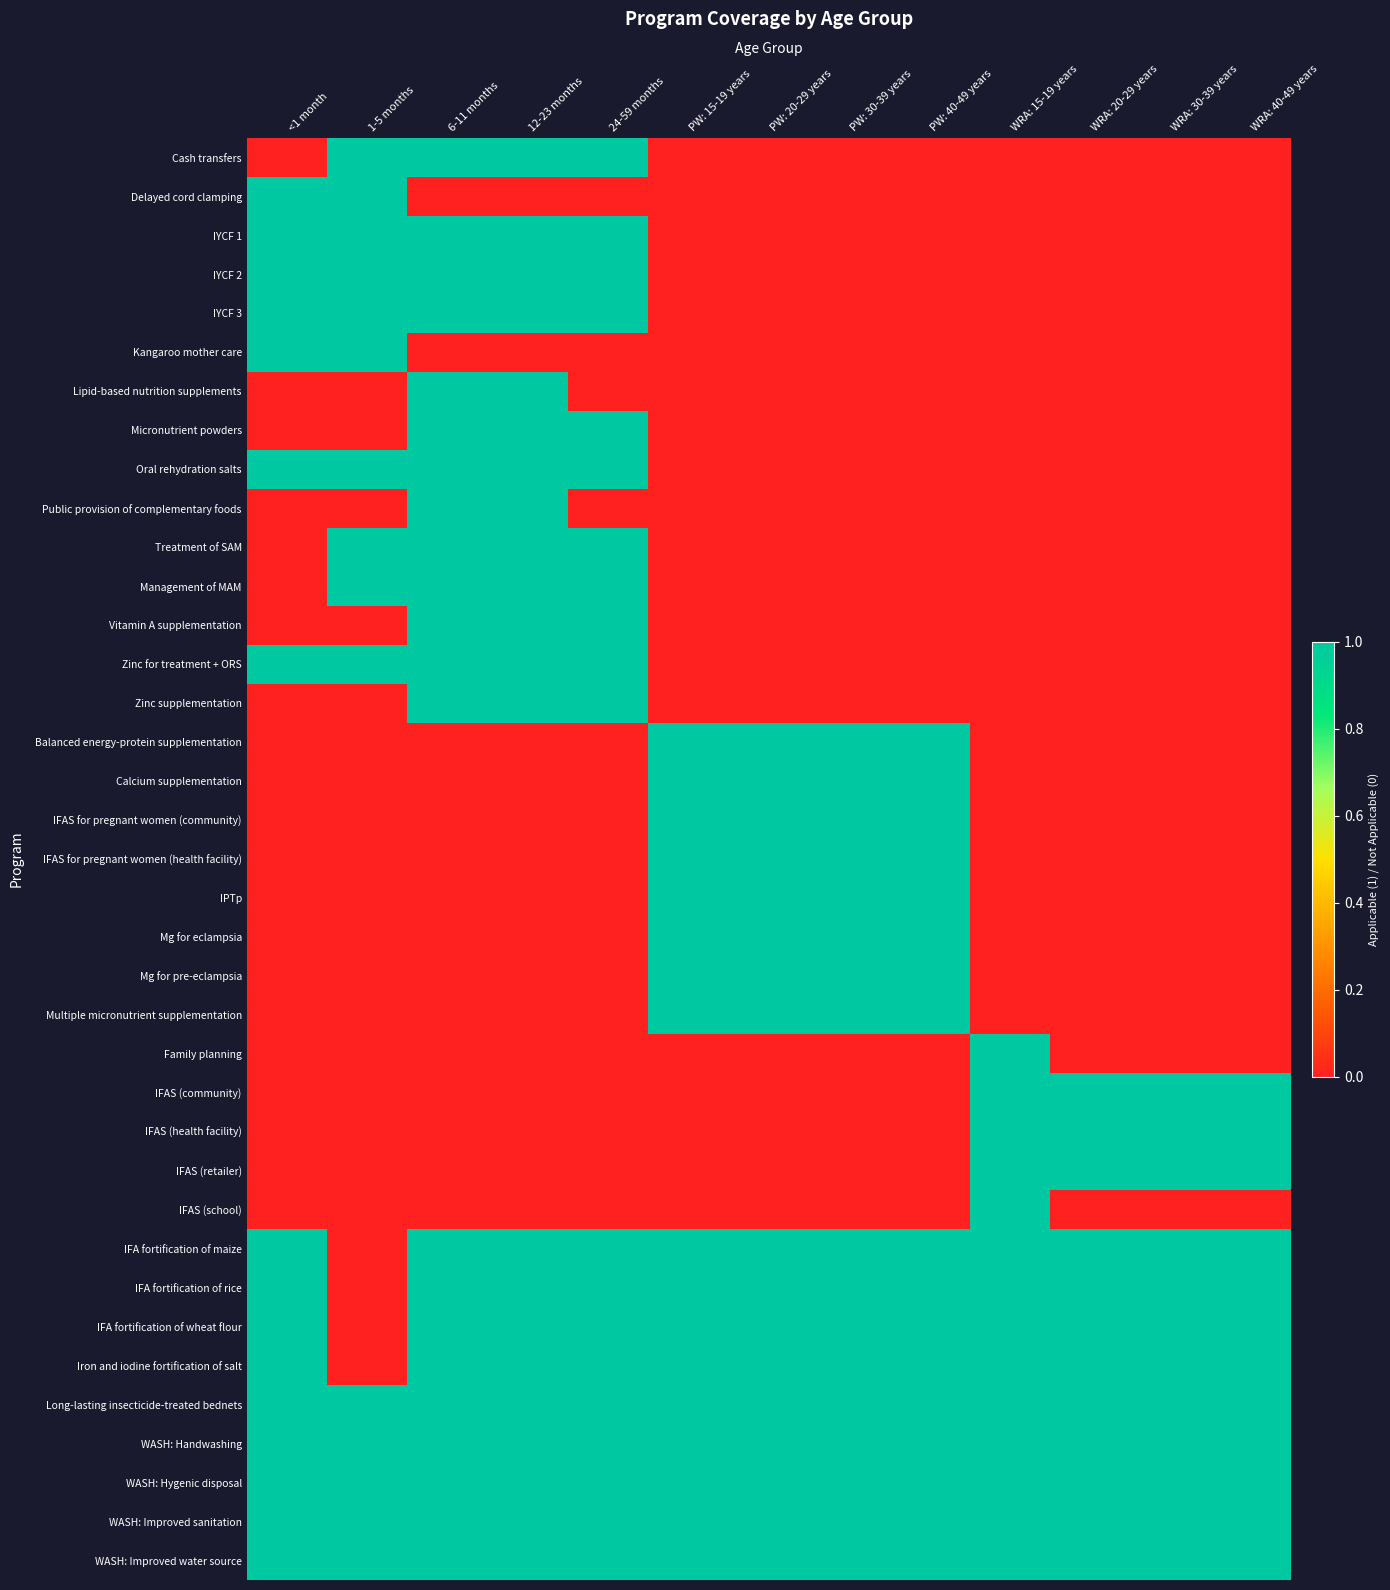

How many categories are shown in the chart?

13